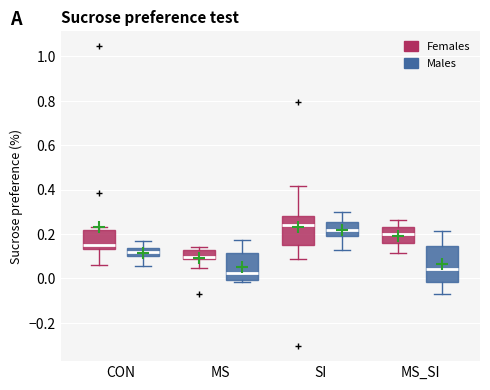

Which box is the tallest, from its lower edge to its upper edge?

MS_SI (Males)